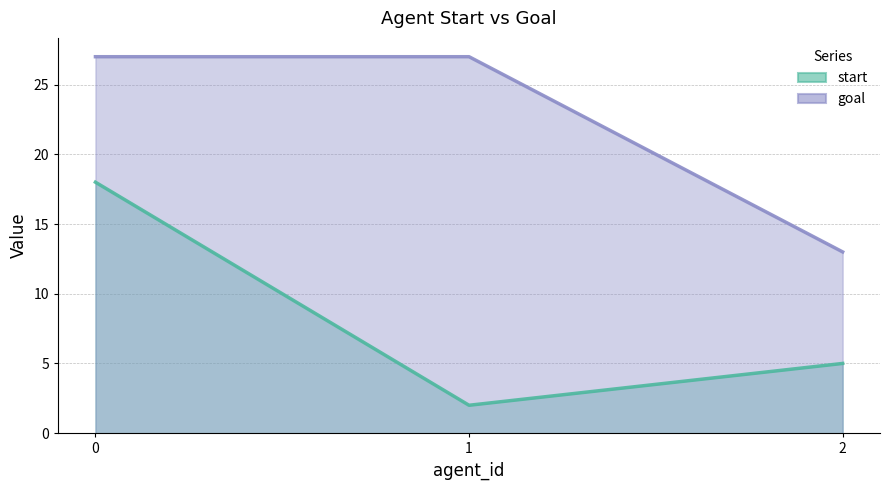

Does the chart display data point markers on the line(s)?

No